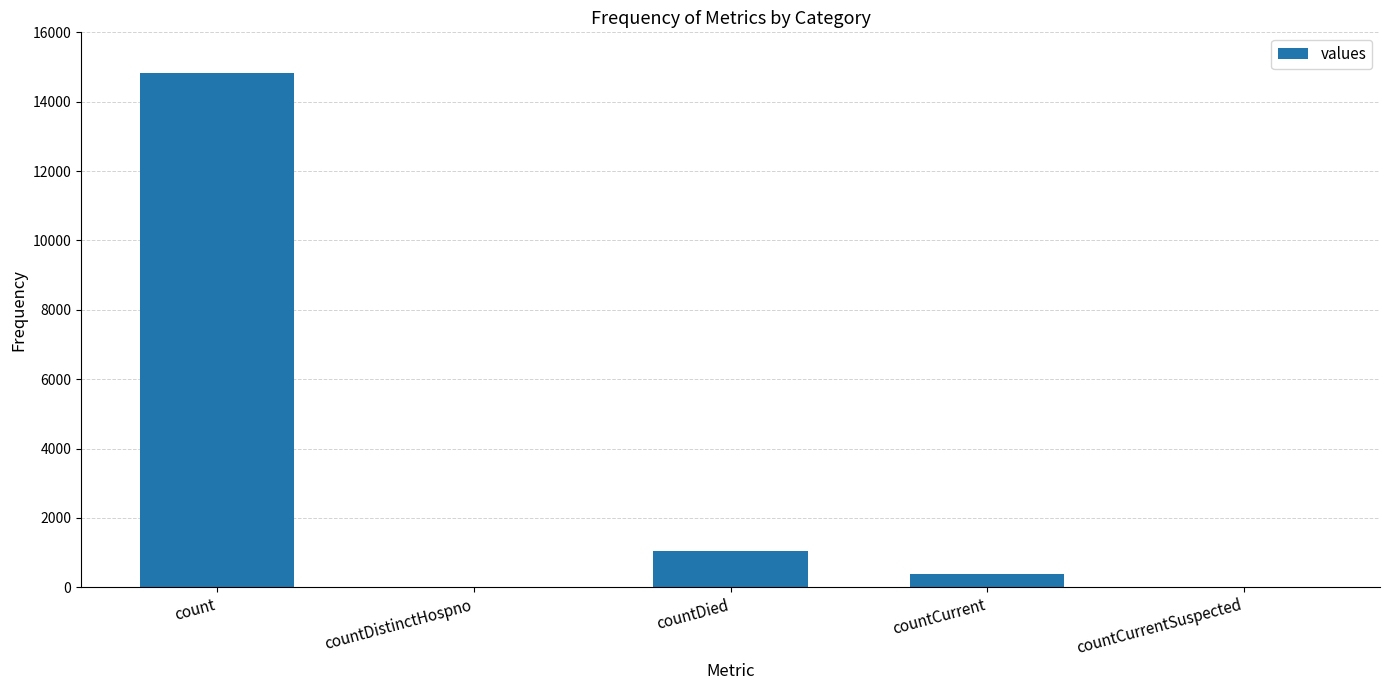

At which label does the data first exceed 383?

count